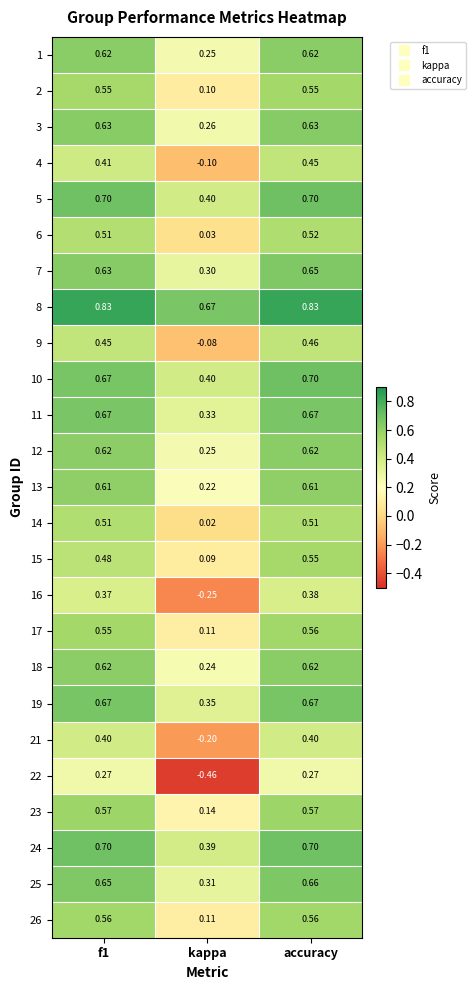

Which category has the lowest value in the 23 series?

kappa